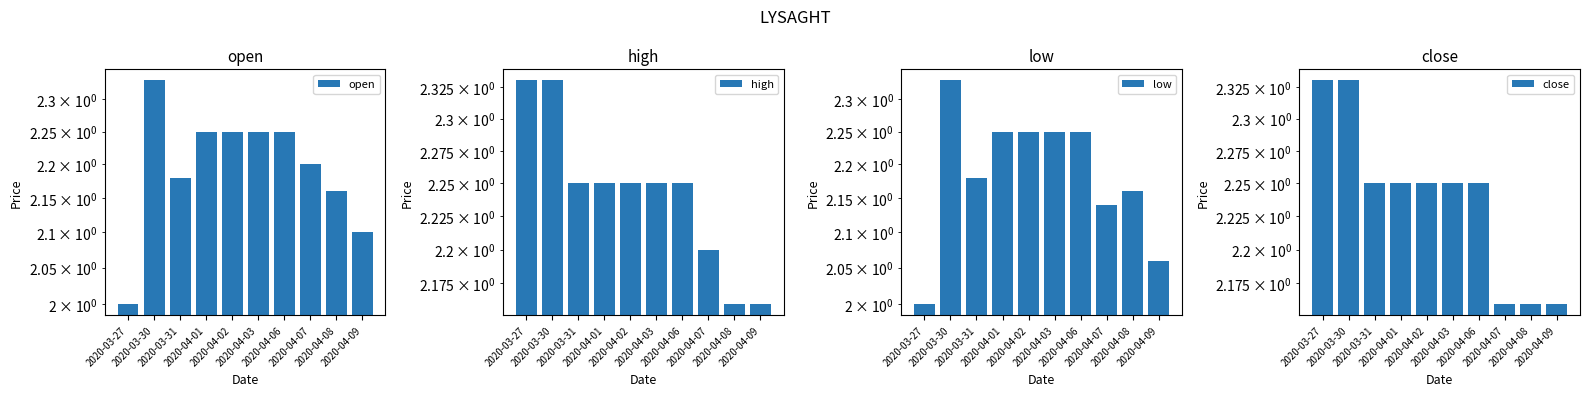

Which category has the highest value across all series?

2020-03-30